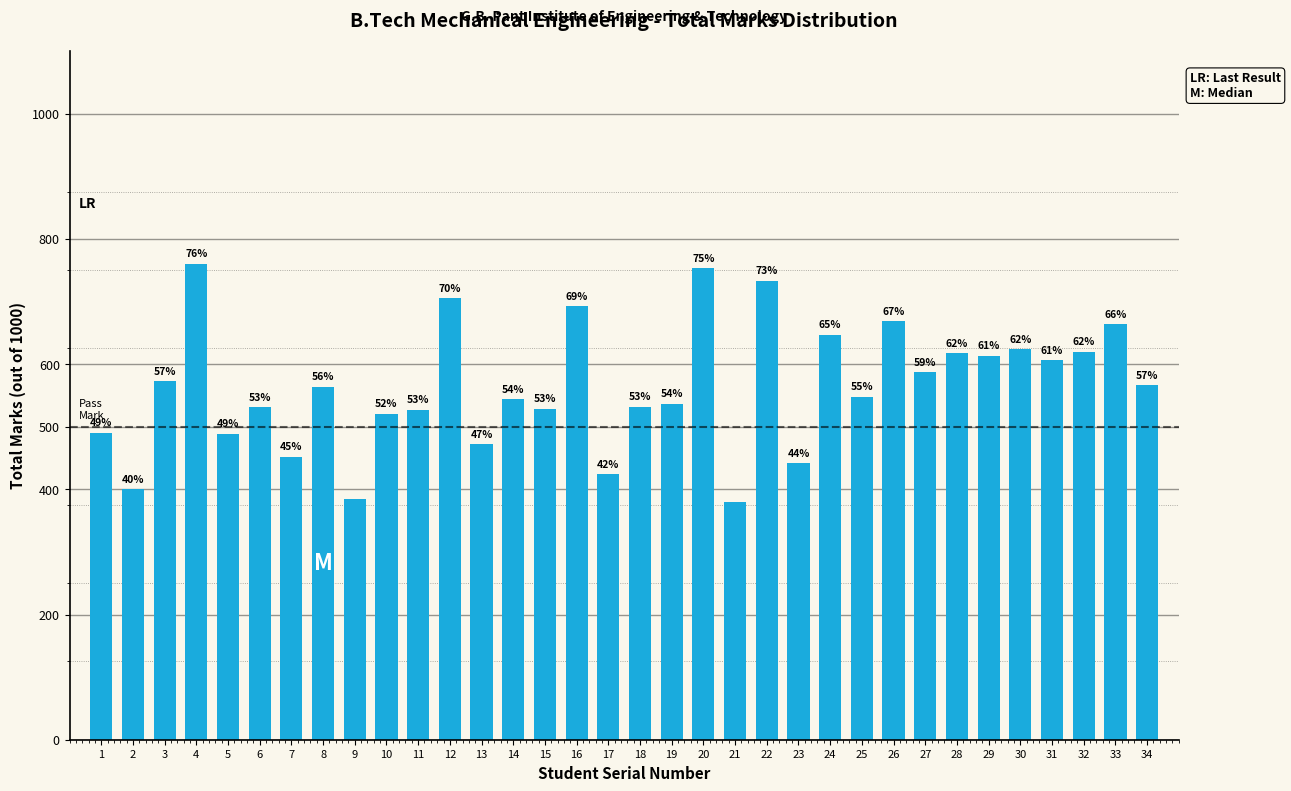

Does the chart contain any negative values?

No